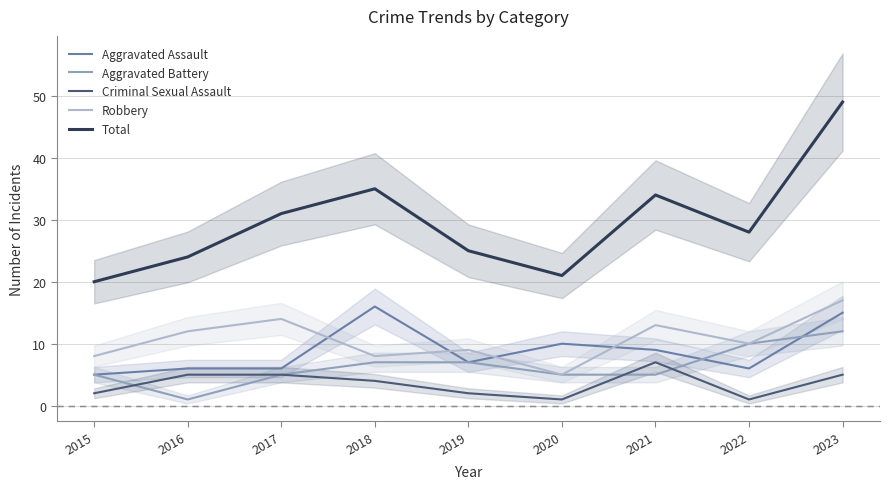

At which category is the sum across all series the highest?

2023